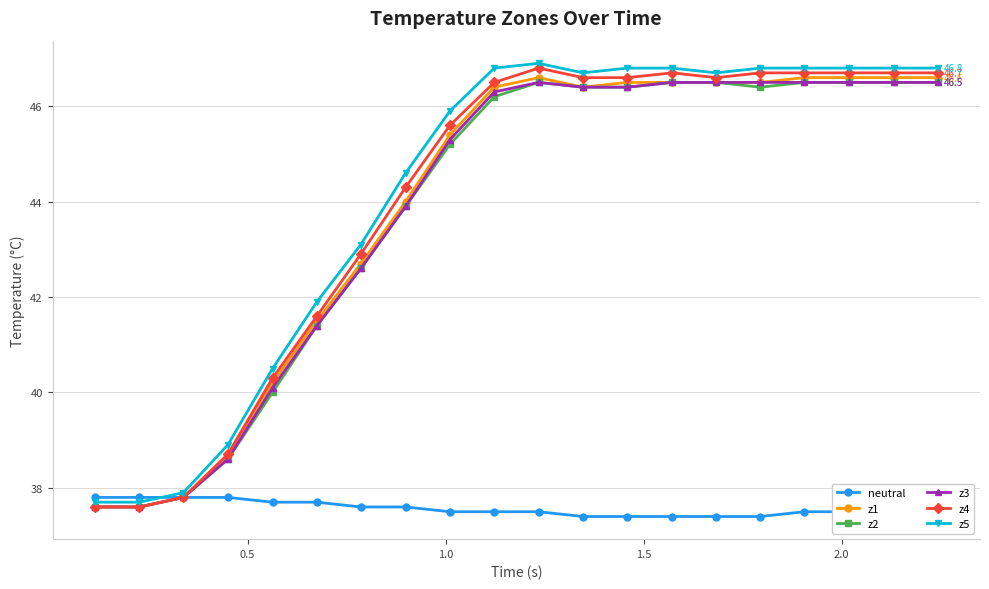

What is the value of the z3 point at the 17th from the left?

46.5